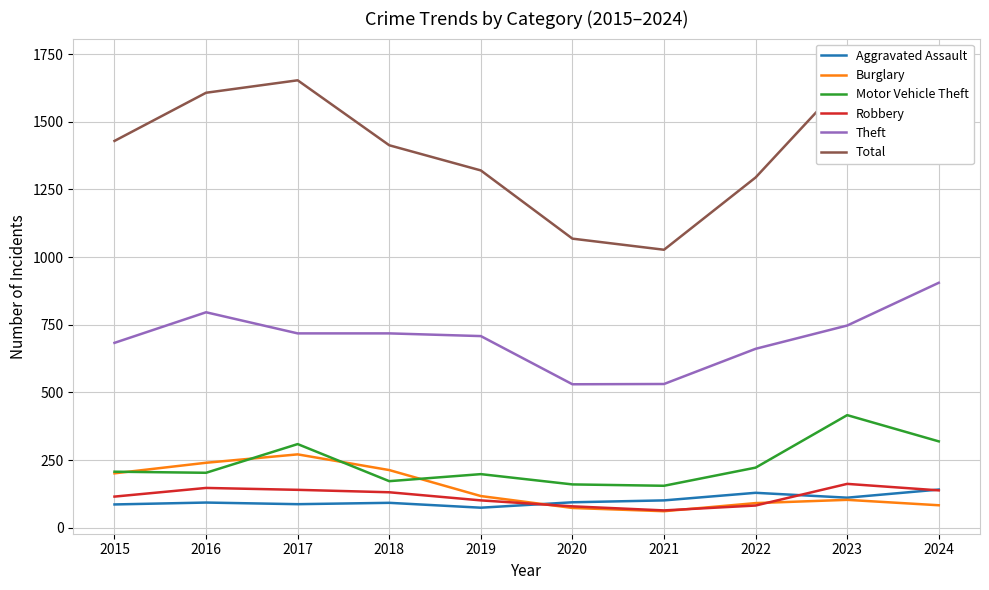

True or false: Aggravated Assault has more than 0 interior local peaks.

True